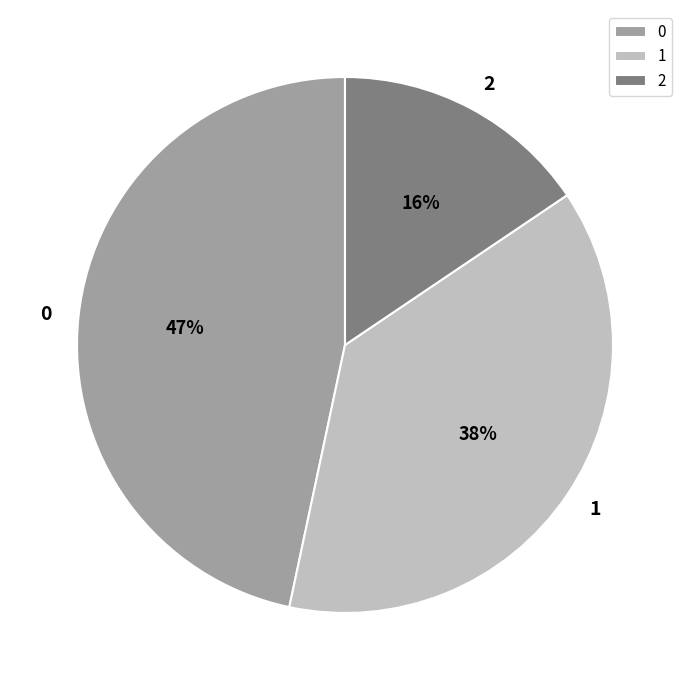

To the nearest percent, what is the difference between the 0 and 1 slice percentages?

9%